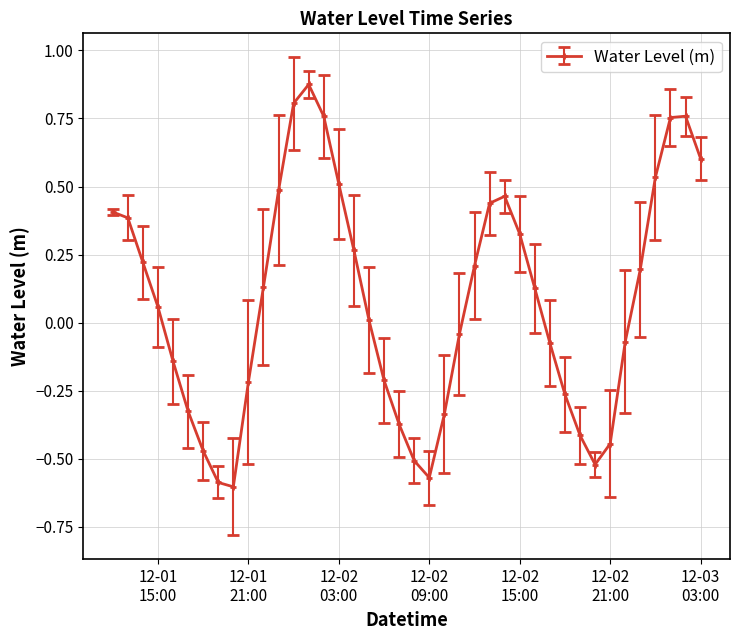

What is the difference between the maximum and second lowest values?

1.5